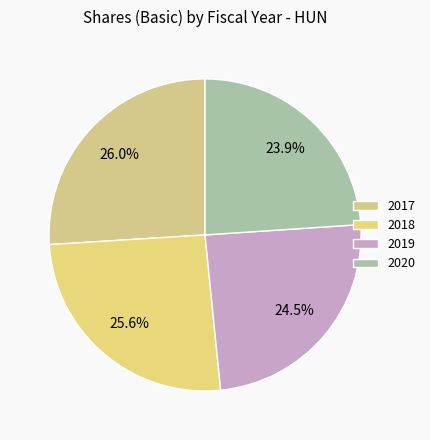

The 2018 slice represents 26% of the pie. True or false?

True